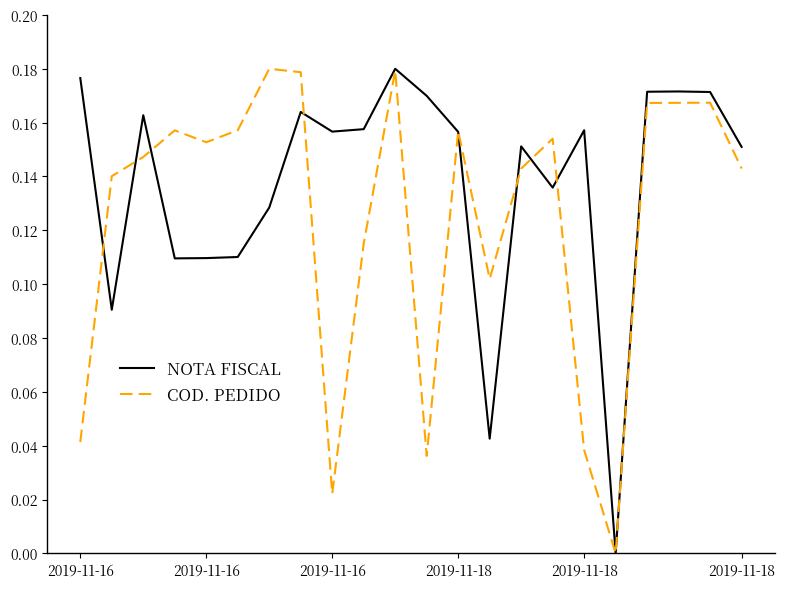

Is this an area chart (filled region under the line)?

No